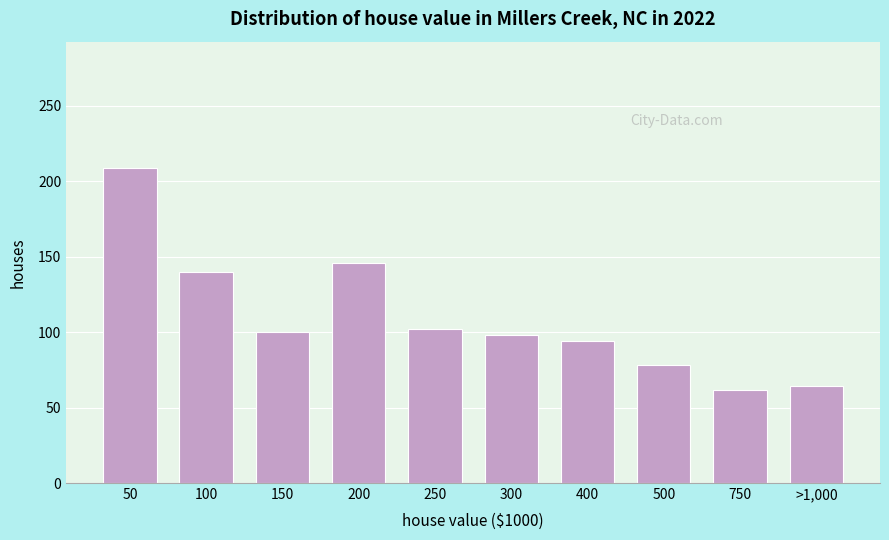

Reading left to right, what are all the values shown in this chart?

209	140	100	146	102	98	94	78	62	64